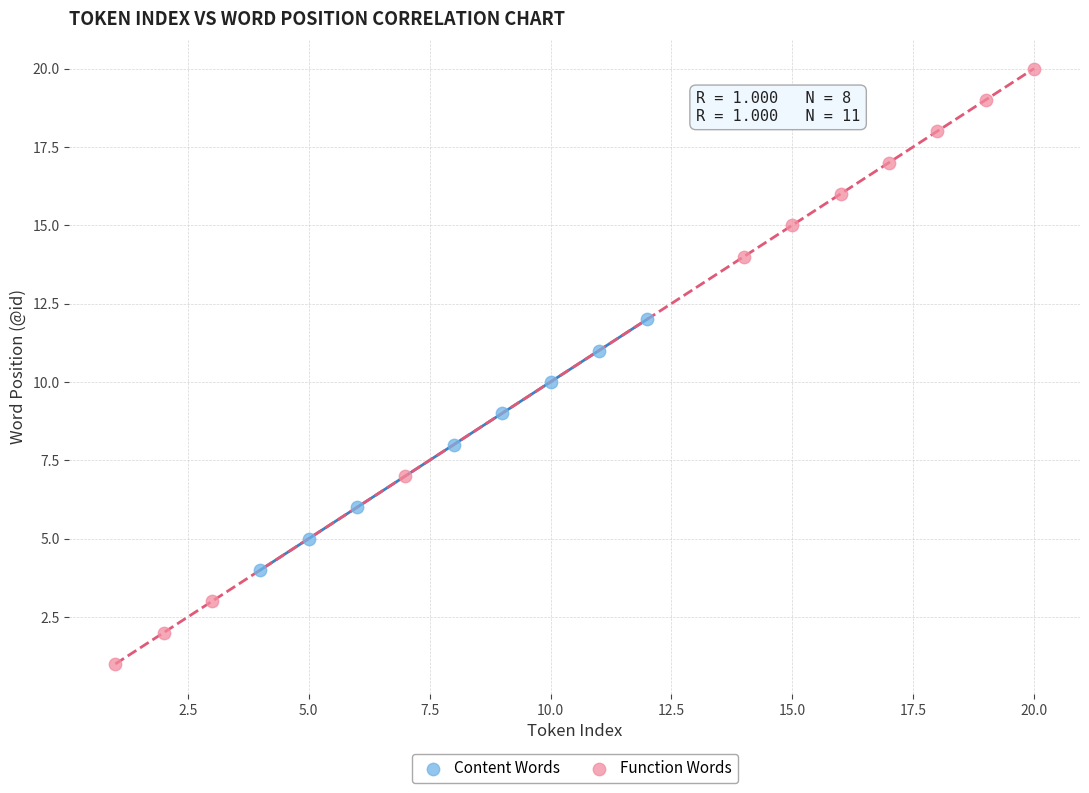

Which series contains the lowest Y value?

Function Words